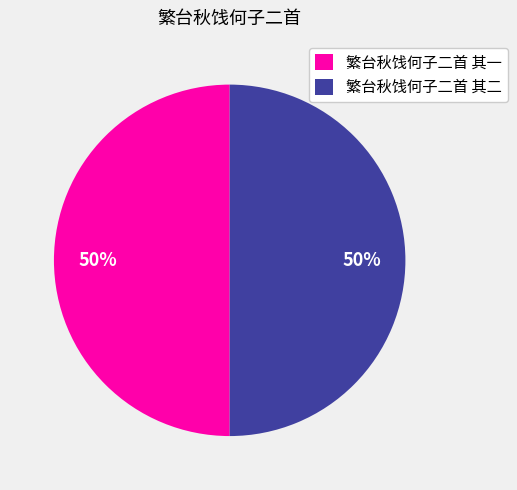

True or false: 繁台秋饯何子二首 其二 accounts for 50% of the total.

True